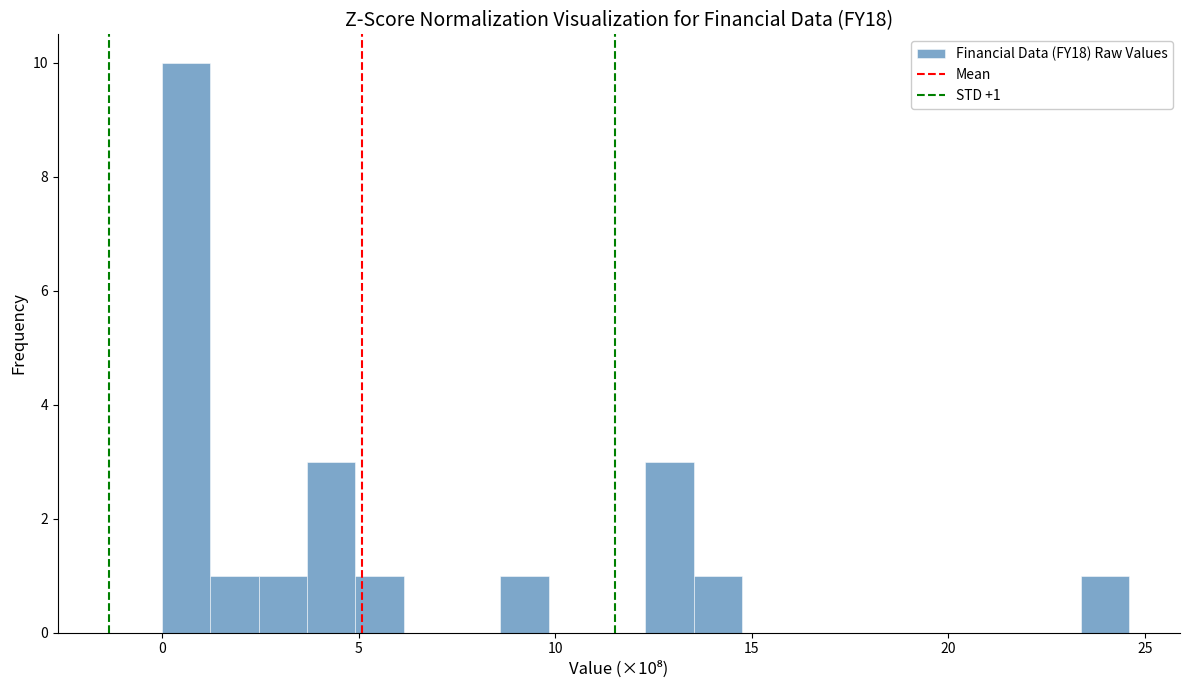

Around what value on the x-axis is the tallest bar? Give the approximate position of its centre, as read against the axis.

0.5